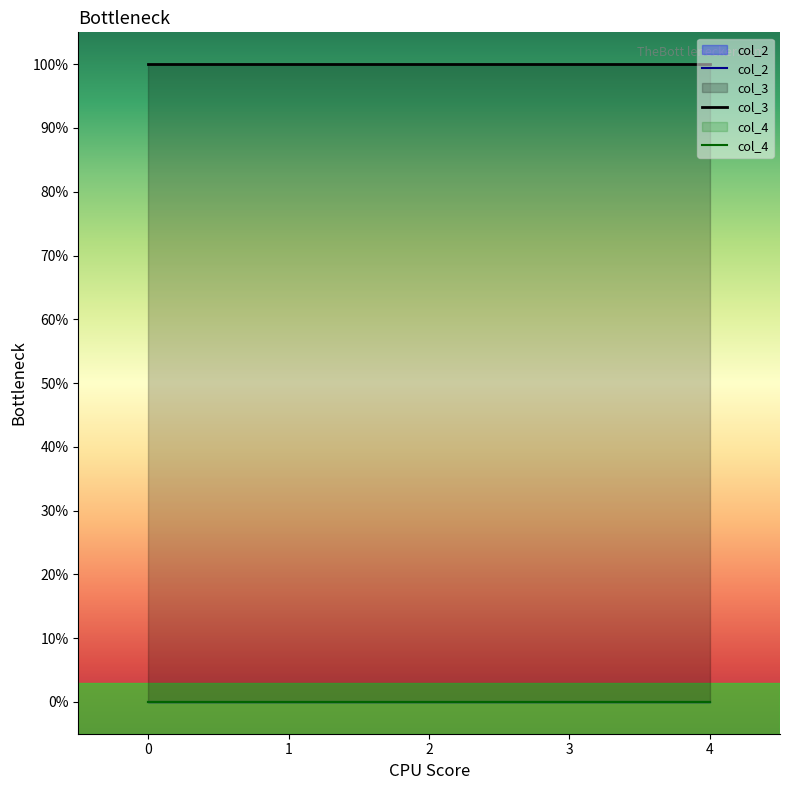

Is it true that col_3 equals 100 at 3?

True